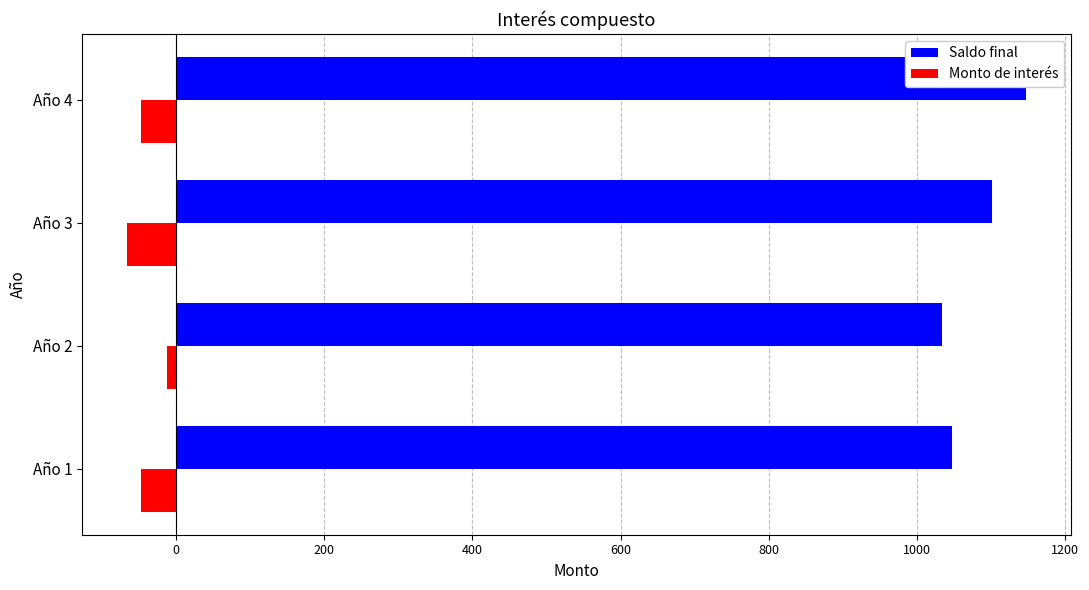

How many distinct data groups are displayed?

2